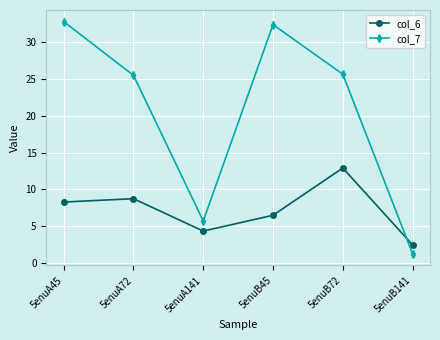

Rank the series by their average value, from lowest to highest.

col_6, col_7